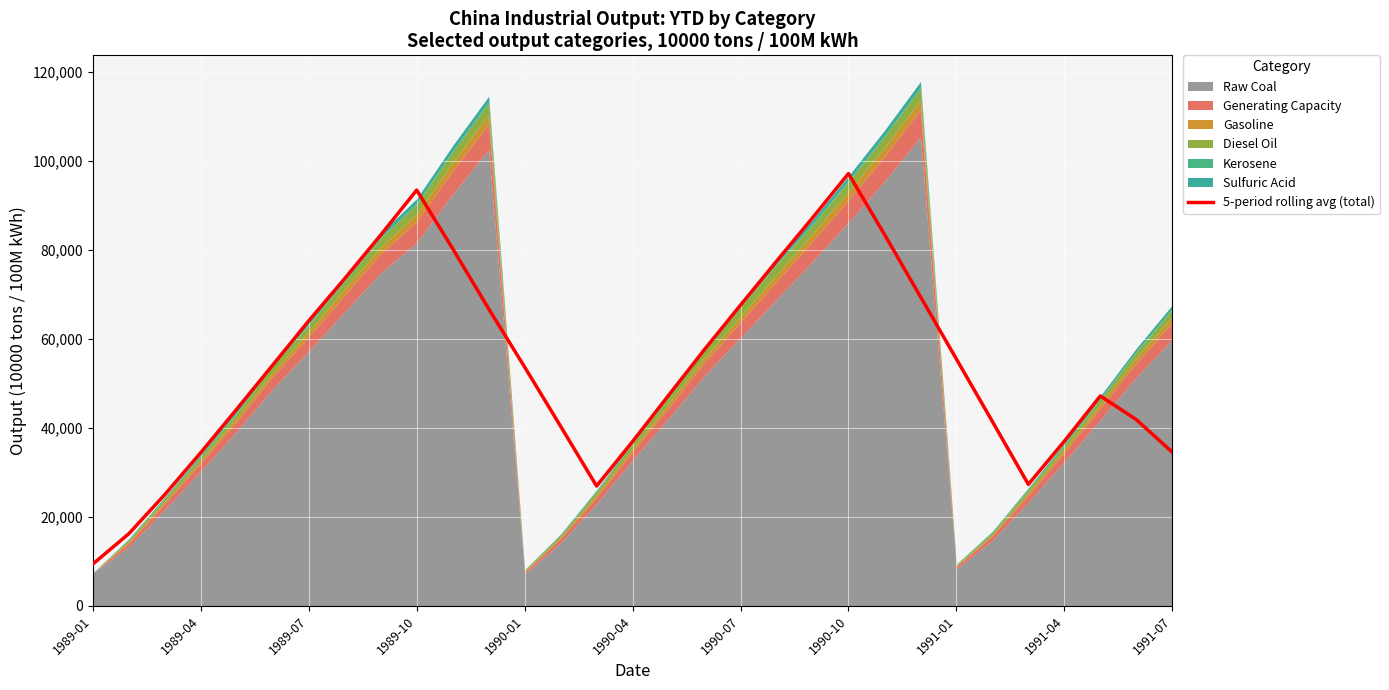

How many lines are shown in the chart?

1